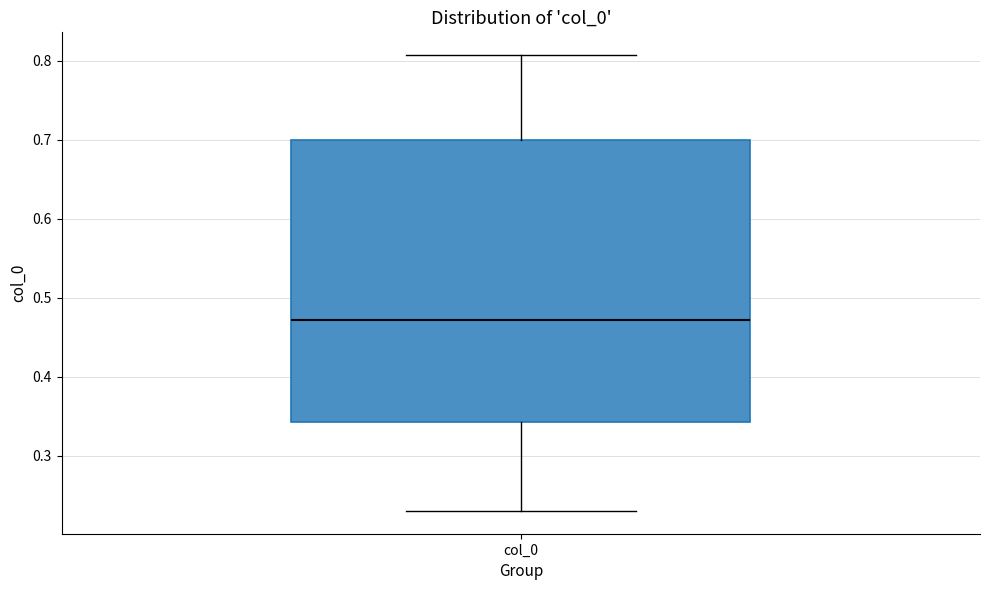

Transcribe this box plot: give where the median line is, the range the box spans, and where the two whiskers end, as read against the y-axis. The values are not printed on the chart, so give them approximately, as read against the axis.

median 0.47, box 0.34 to 0.70, whiskers 0.23 to 0.81